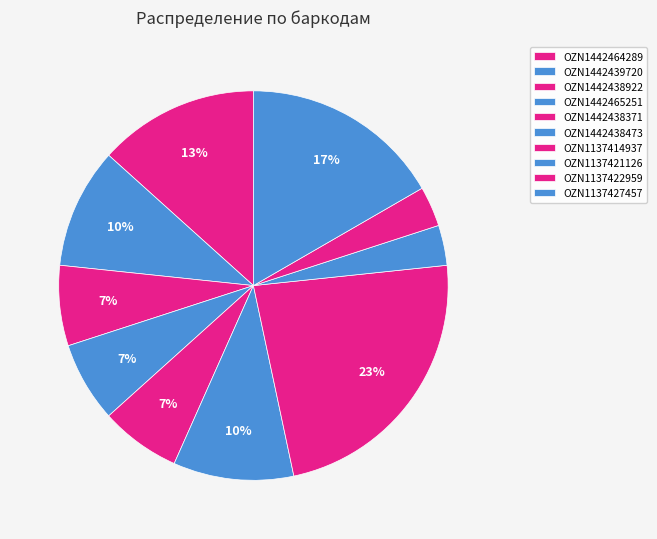

Combined, do OZN1442438371 and OZN1442438473 account for over 50%?

No